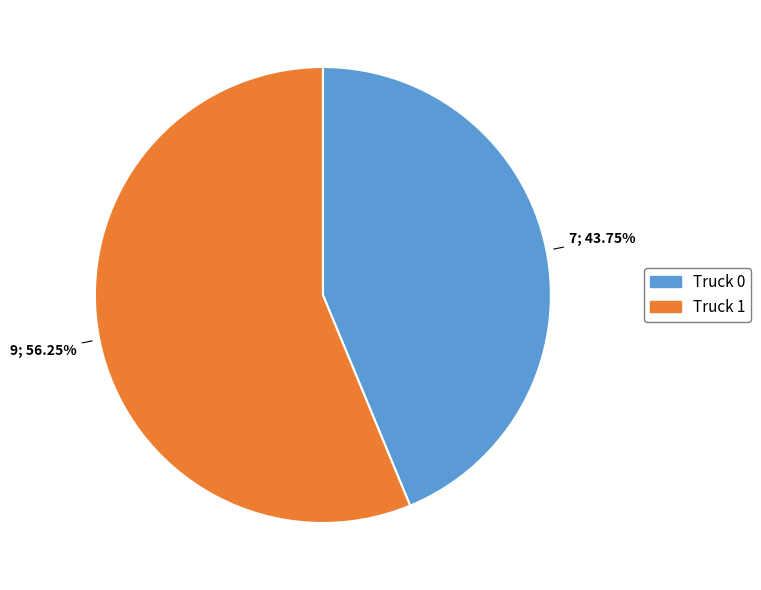

Which slice is the smallest?

Truck 0